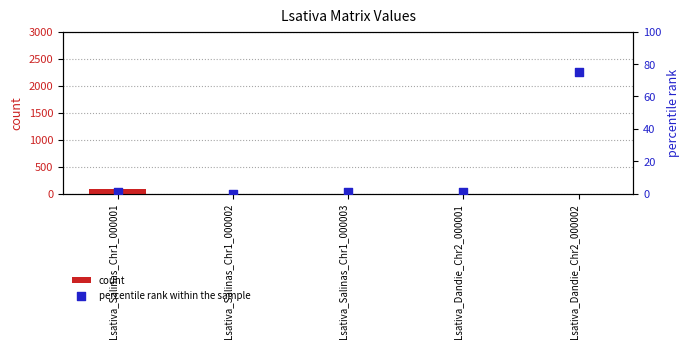

Which series has the largest Y range (max minus min)?

count